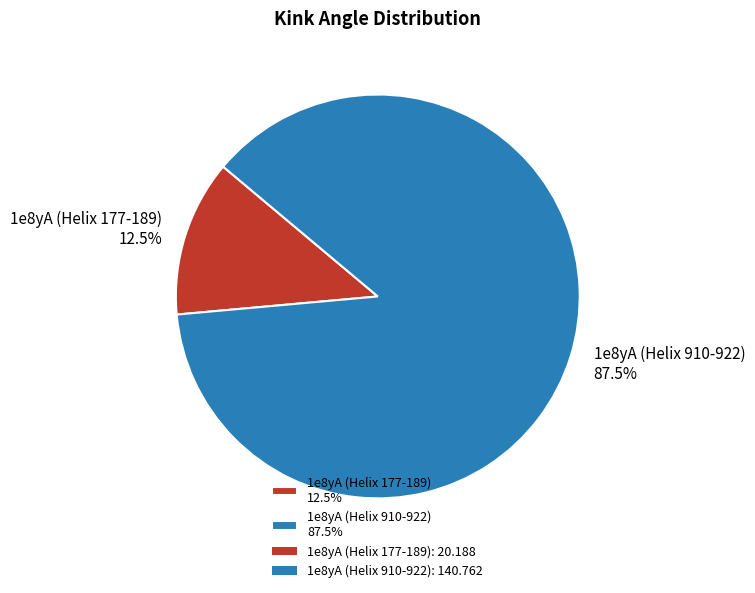

To the nearest percent, what is the combined percentage of 1e8yA (Helix 910-922) and 1e8yA (Helix 177-189)?

100%